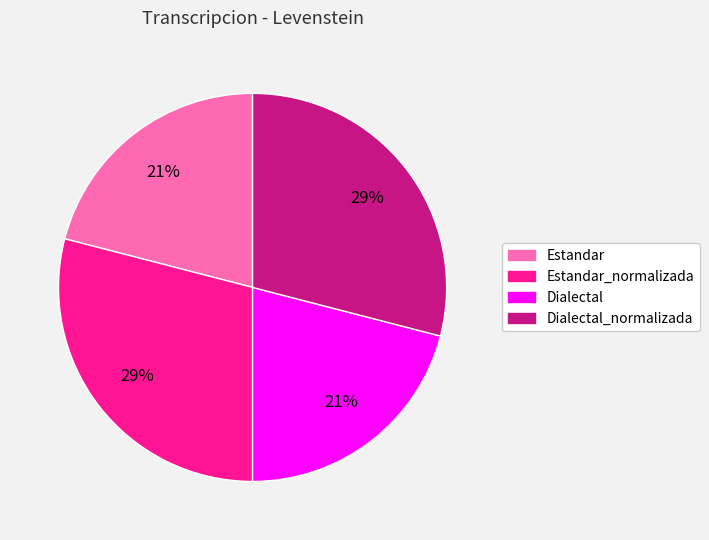

To the nearest percent, what is the difference between the largest and smallest slice percentages?

8%